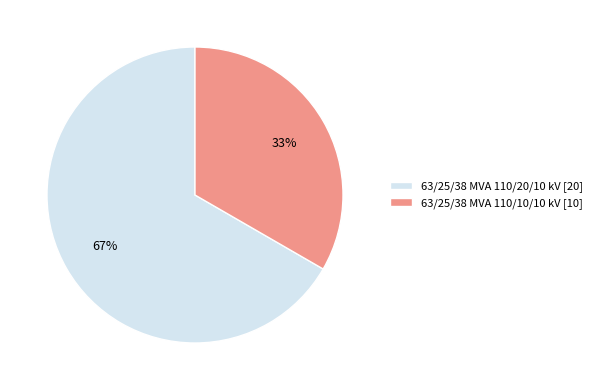

The 63/25/38 MVA 110/10/10 kV slice represents 33% of the pie. True or false?

True